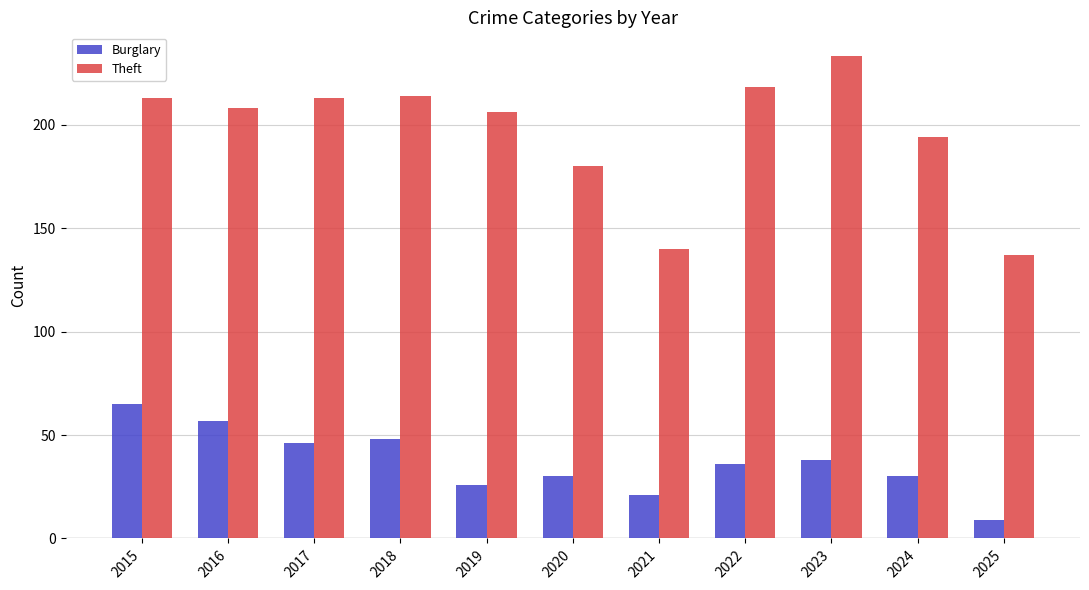

How many groups of bars are there?

11